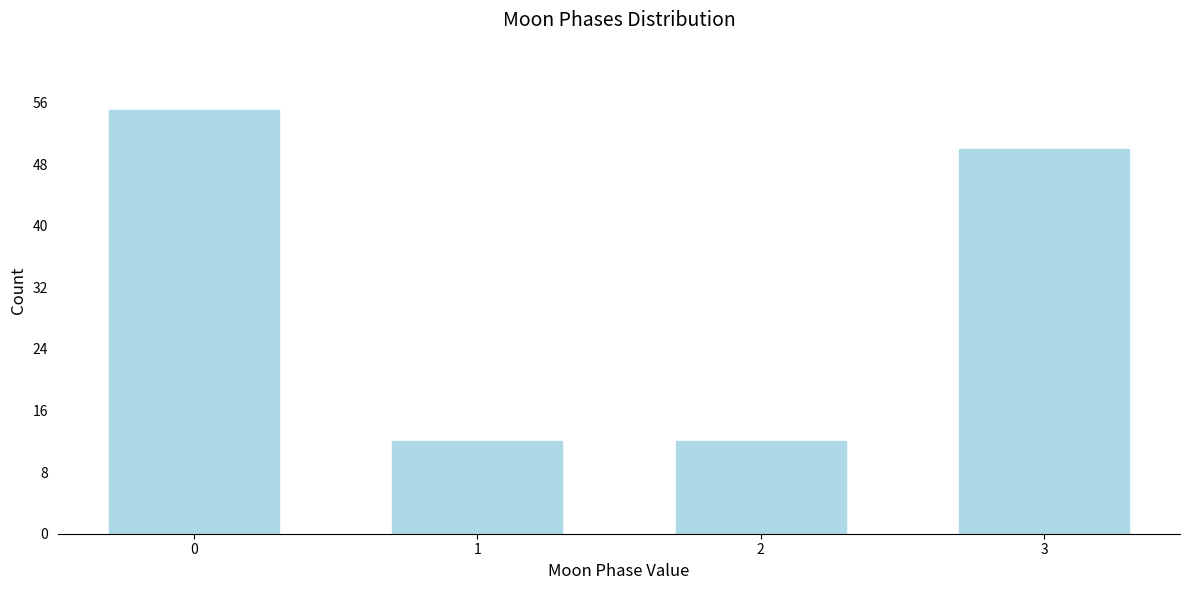

Reading right to left, transcribe all the data shown in this chart.

50	12	12	55